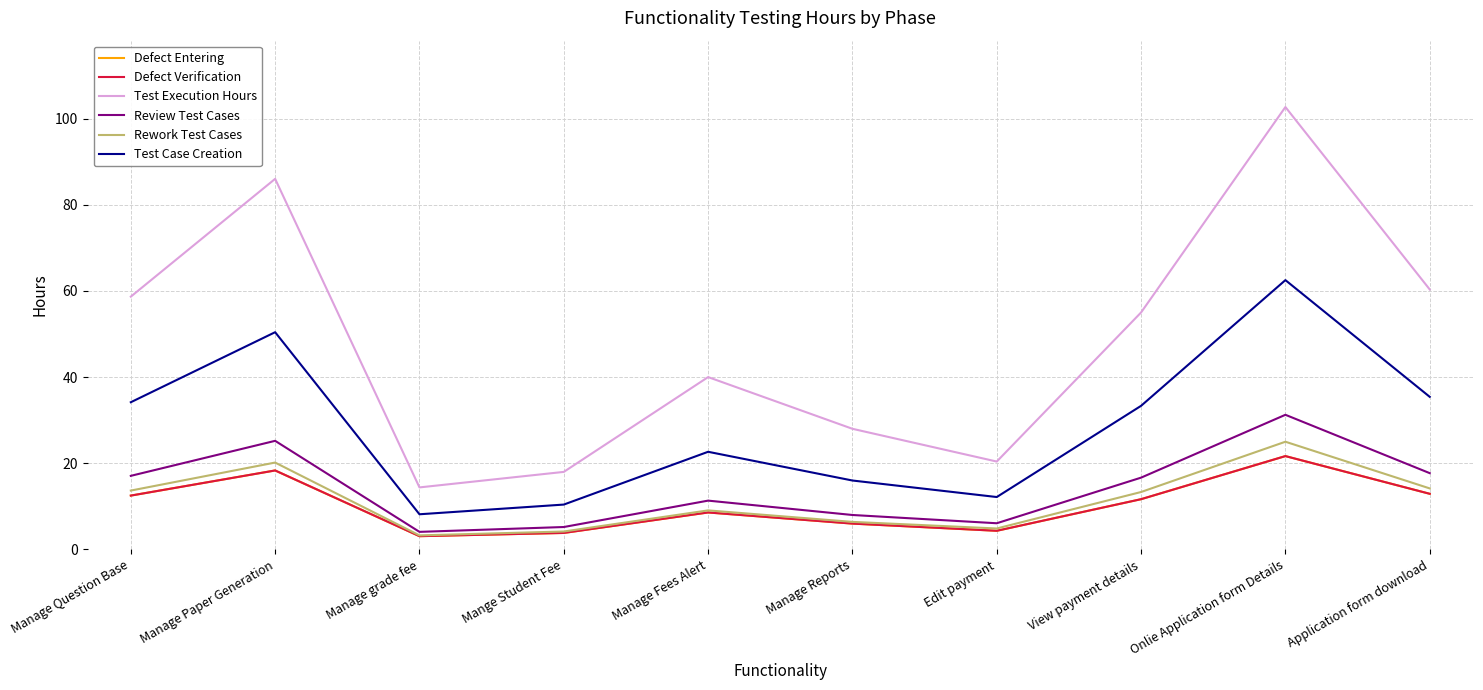

What is the lowest value of the Defect Verification series?

3.1